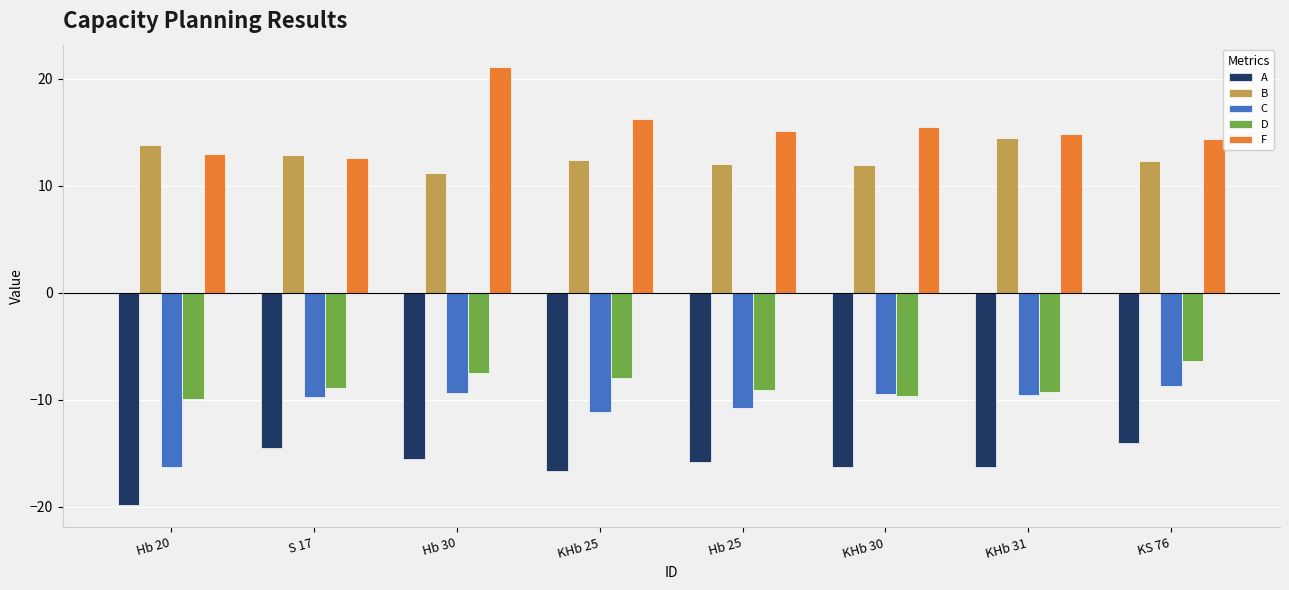

How many values in the A series exceed -15?

2